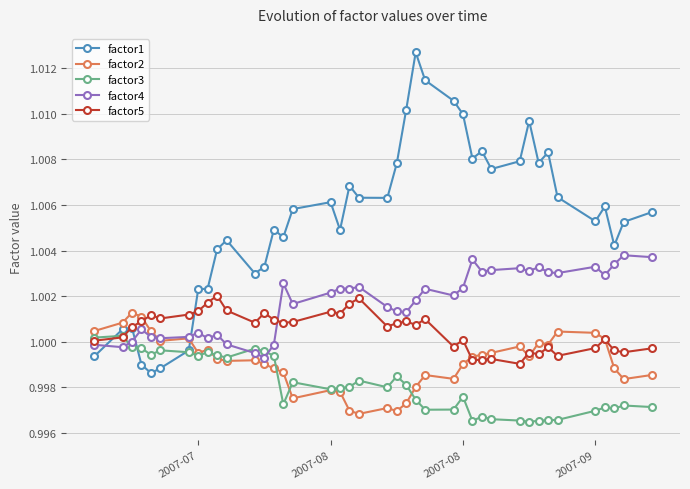

True or false: factor3 and factor4 cross at least once.

True